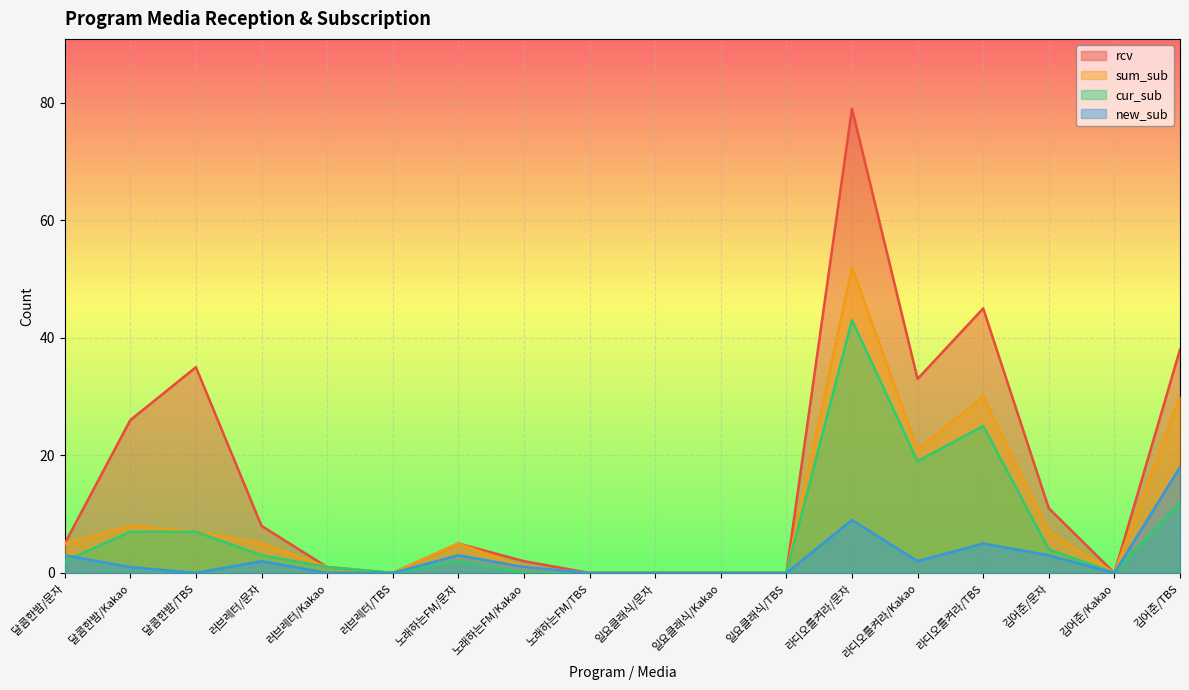

Between 러브레터/TBS and 달콤한밤/문자, which is larger?

달콤한밤/문자